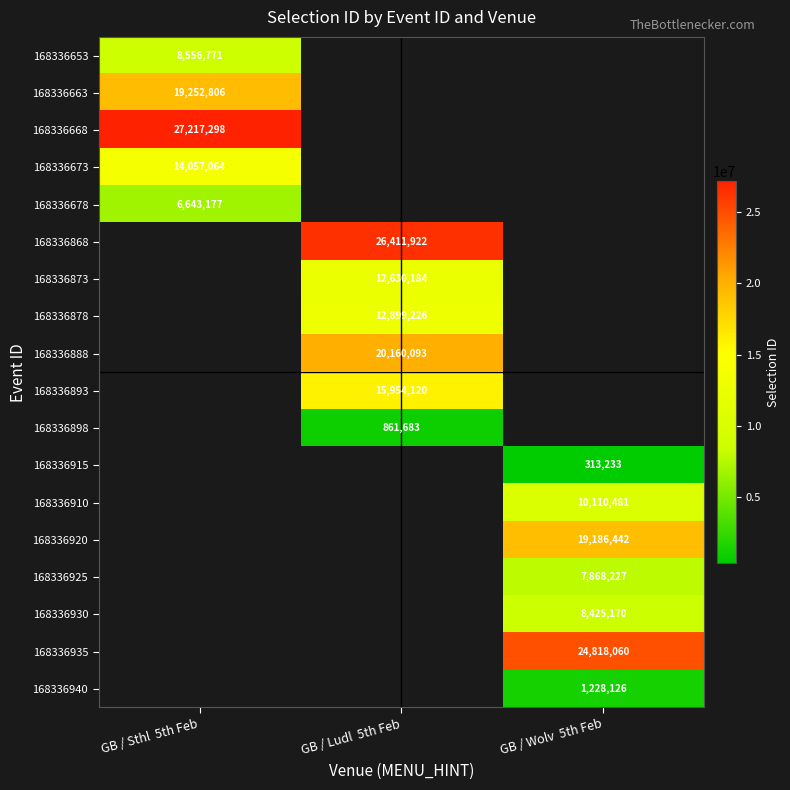

True or false: 168336668 has a value of 7573389 at GB / Sthl  5th Feb.

False